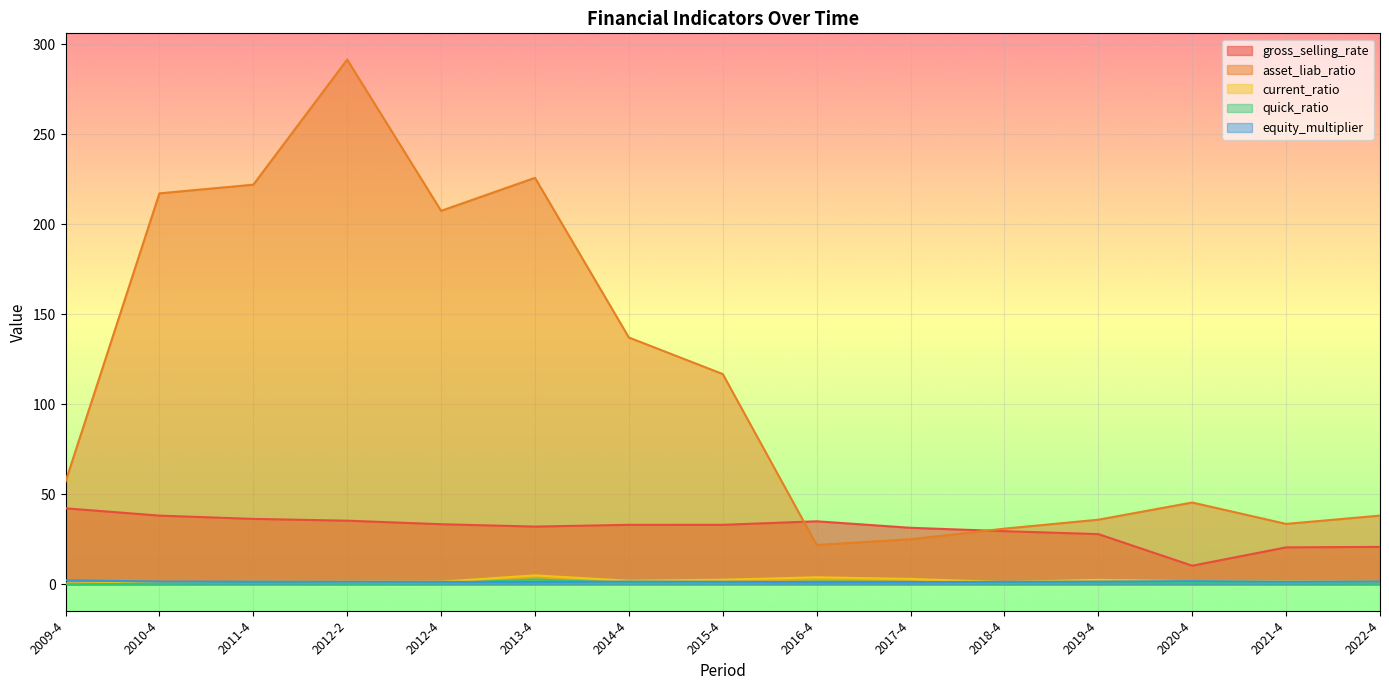

Which has a higher value, 2021-4 or 2010-4?

2010-4